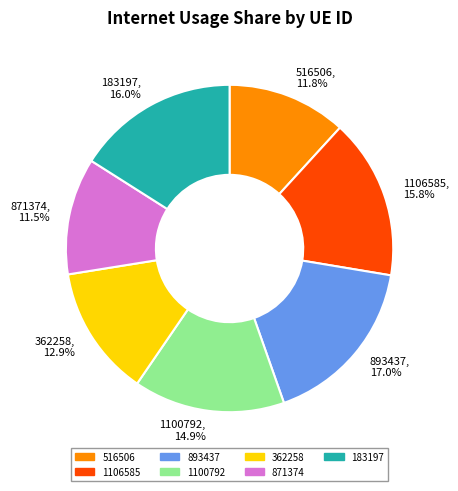

Combined, do 516506, 11.8% and 183197, 16.0% account for over 50%?

No